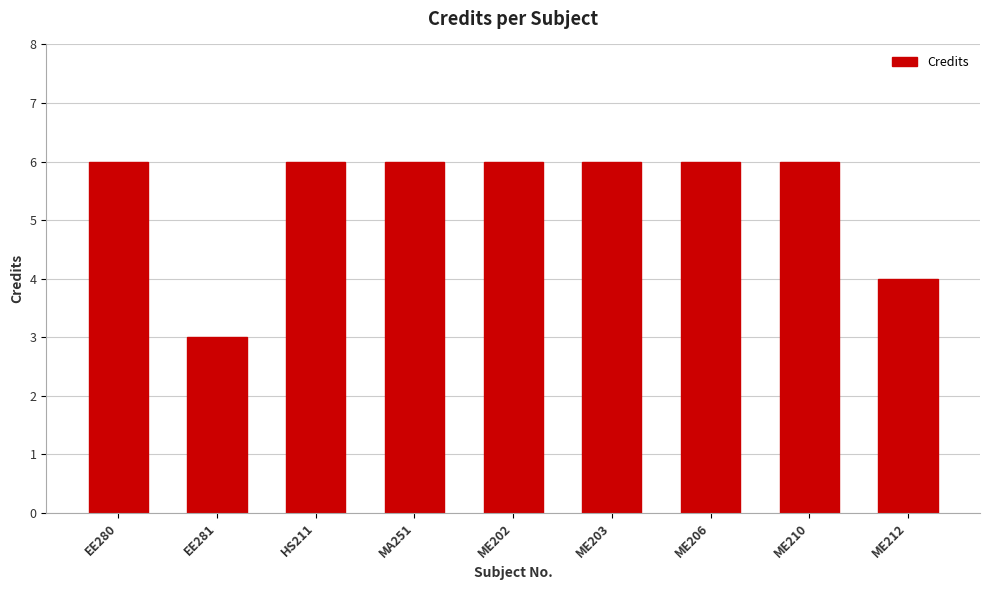

What is the sum of all values?

49